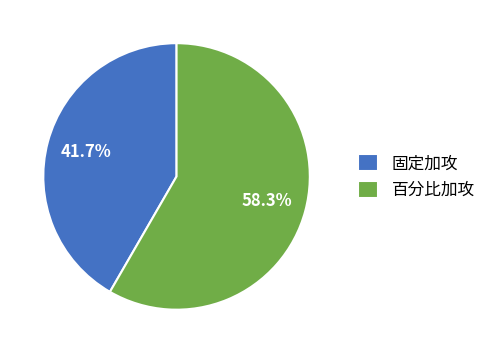

Which category has the smallest portion of the pie?

固定加攻